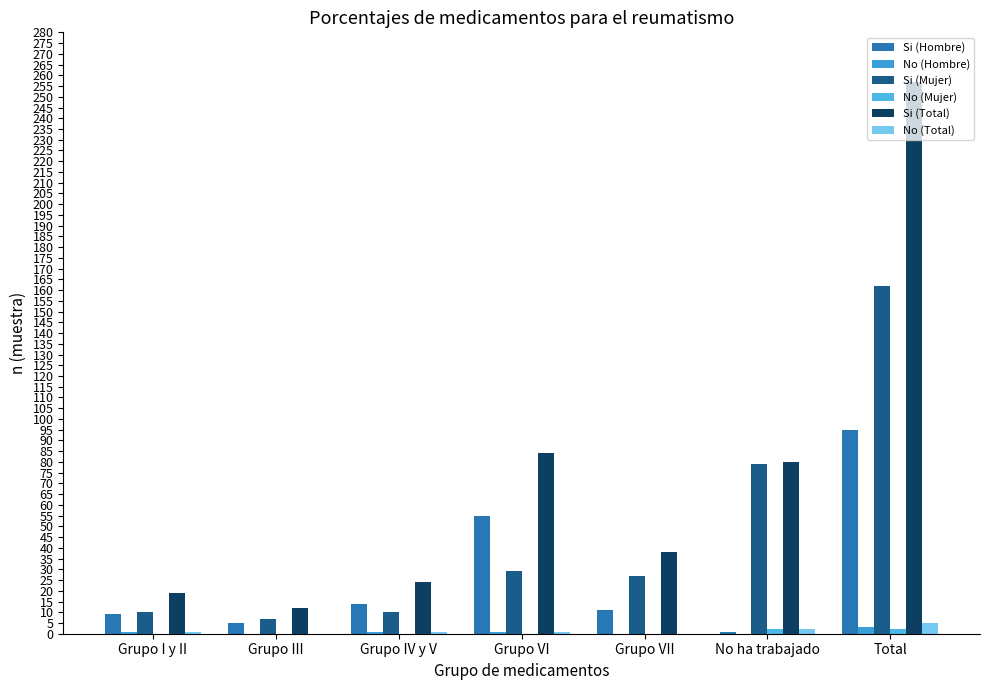

Is it true that Si (Hombre) equals 11 at Grupo VII?

True